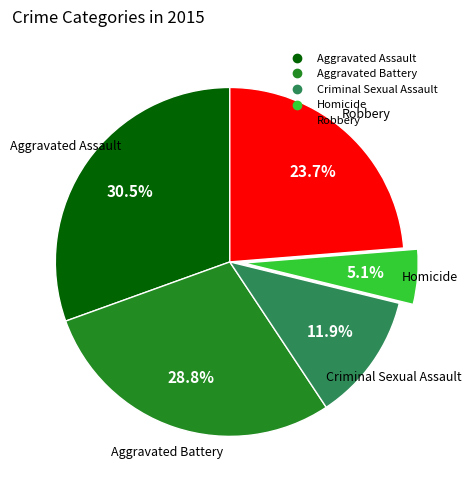

Combined, do Criminal Sexual Assault and Robbery account for over 50%?

No